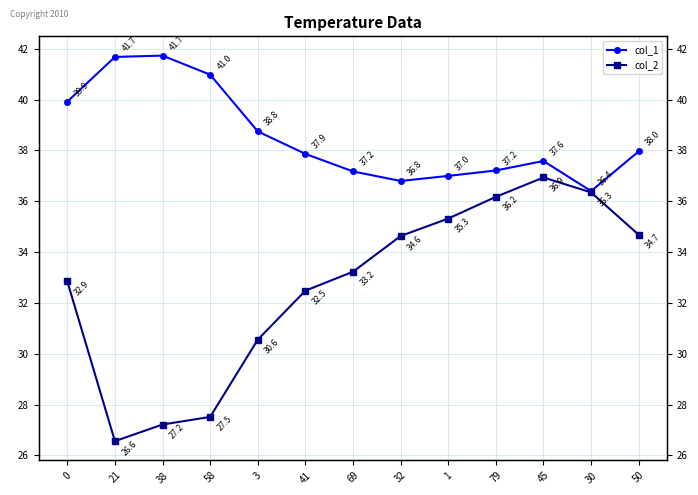

True or false: col_2 and col_1 cross at least once.

False